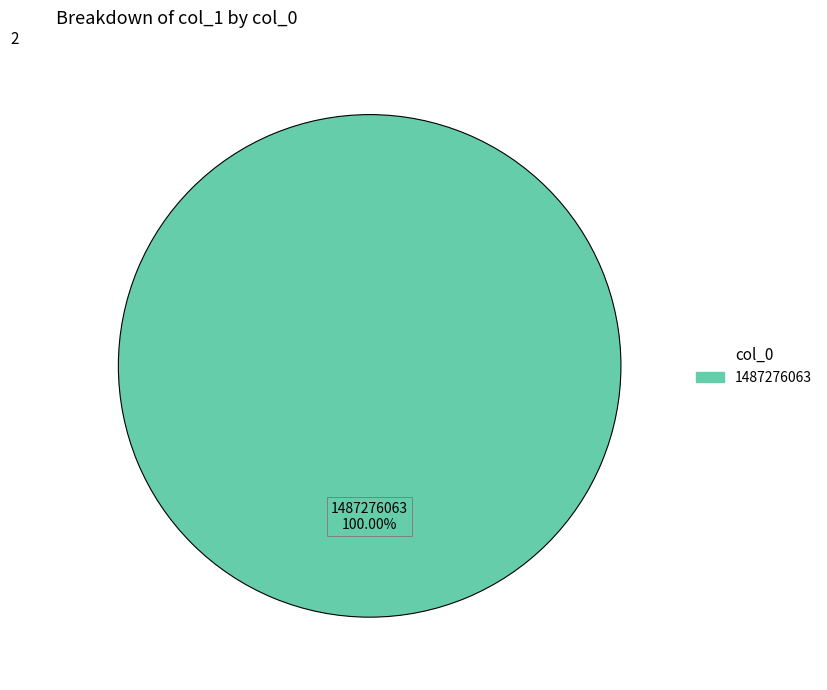

Does any single category account for the majority?

Yes